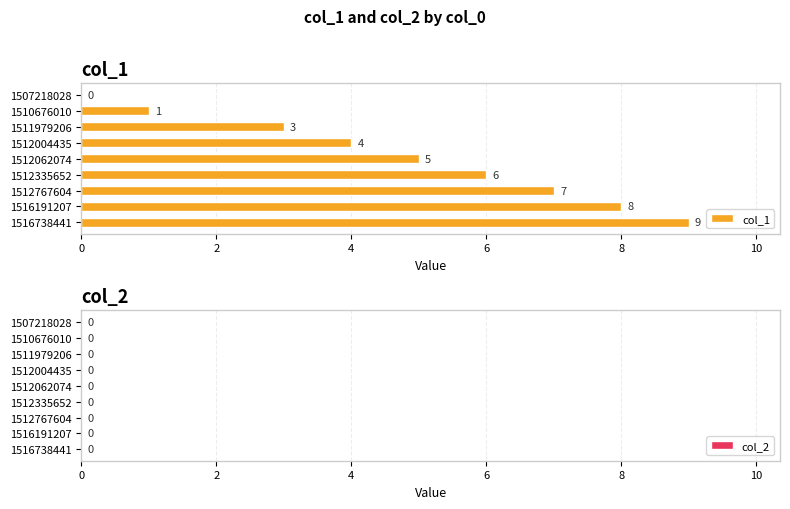

What is the approximate value at 1512335652?

6